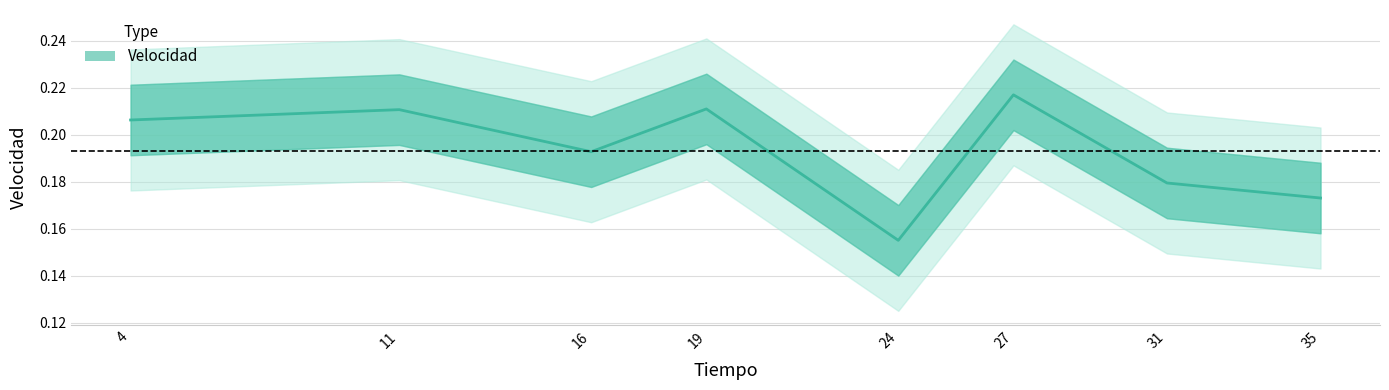

Which has a higher value, 4 or 27?

27